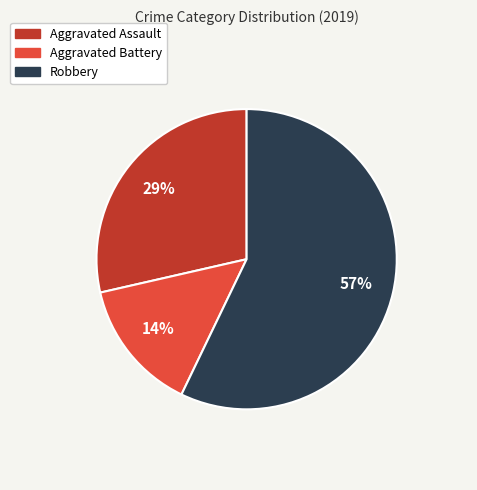

To the nearest percent, what is the difference between the largest and smallest slice percentages?

43%